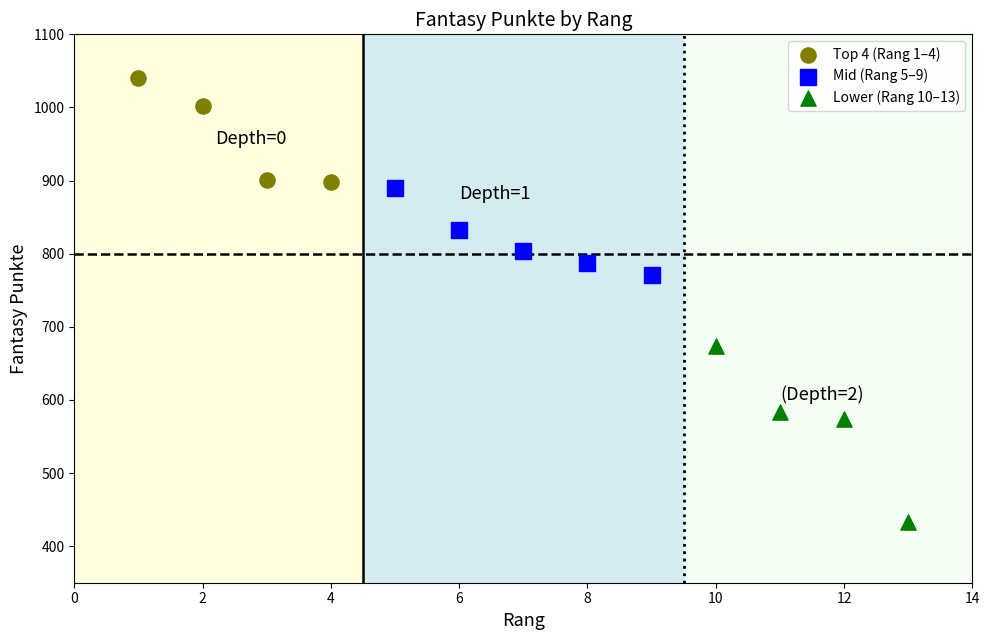

Which series has the widest spread of Y values?

Lower (Rang 10–13)